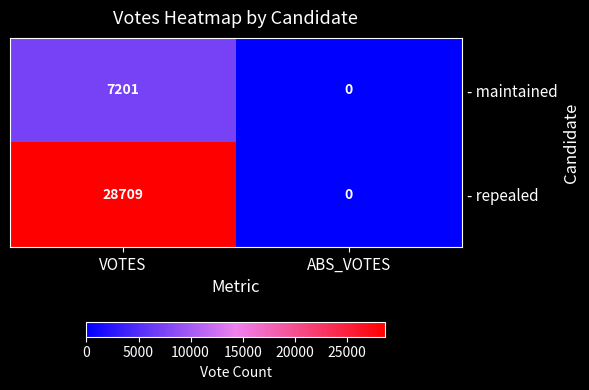

Reading left to right, what are all the values shown in this chart?

- maintained: 7201	0
- repealed: 28709	0